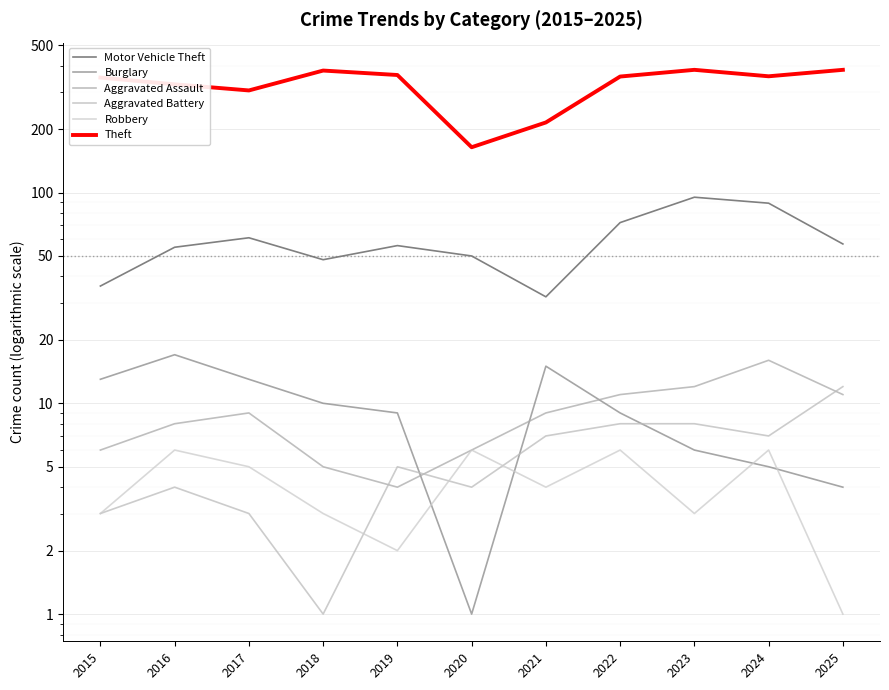

What is the average value of the Robbery series?

4